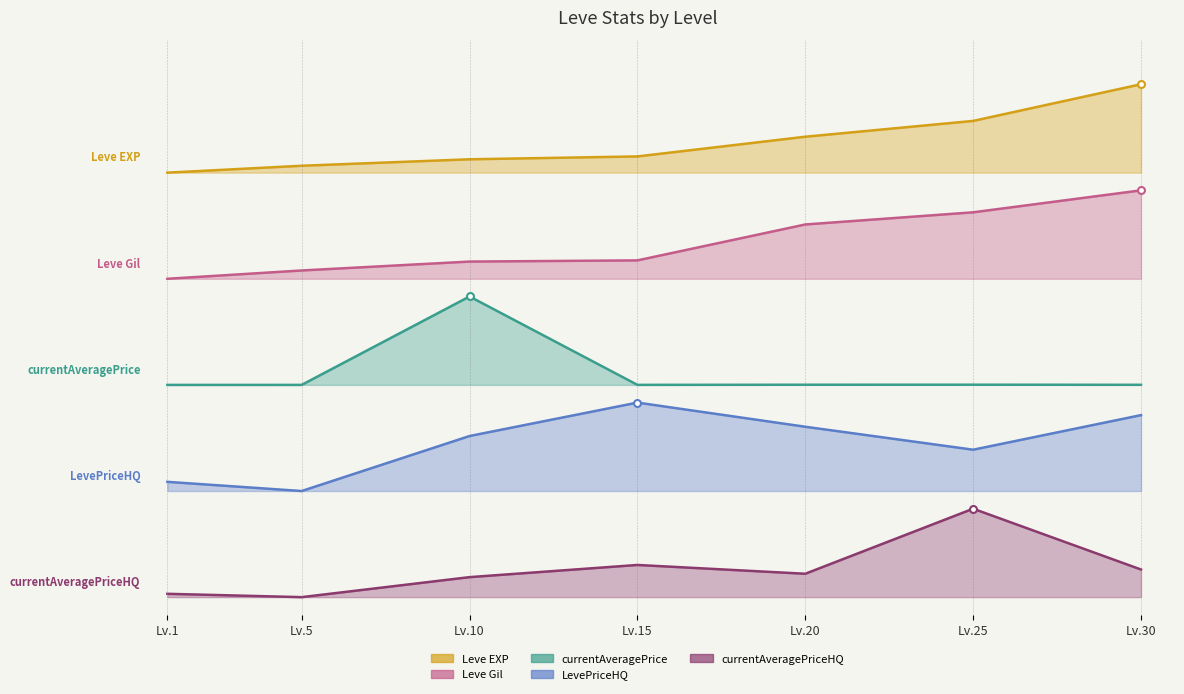

What is the value of the currentAveragePriceHQ point at the 3rd from the left?

0.2